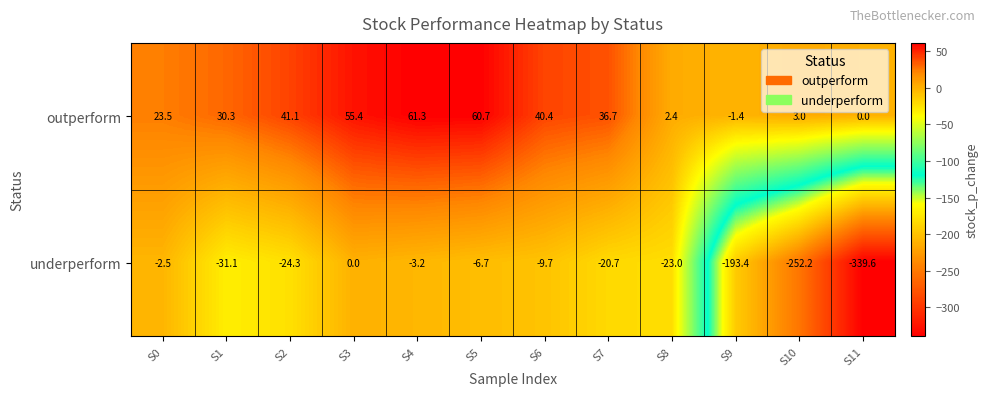

What is the sum of the underperform values at S11 and S9?

-533.0